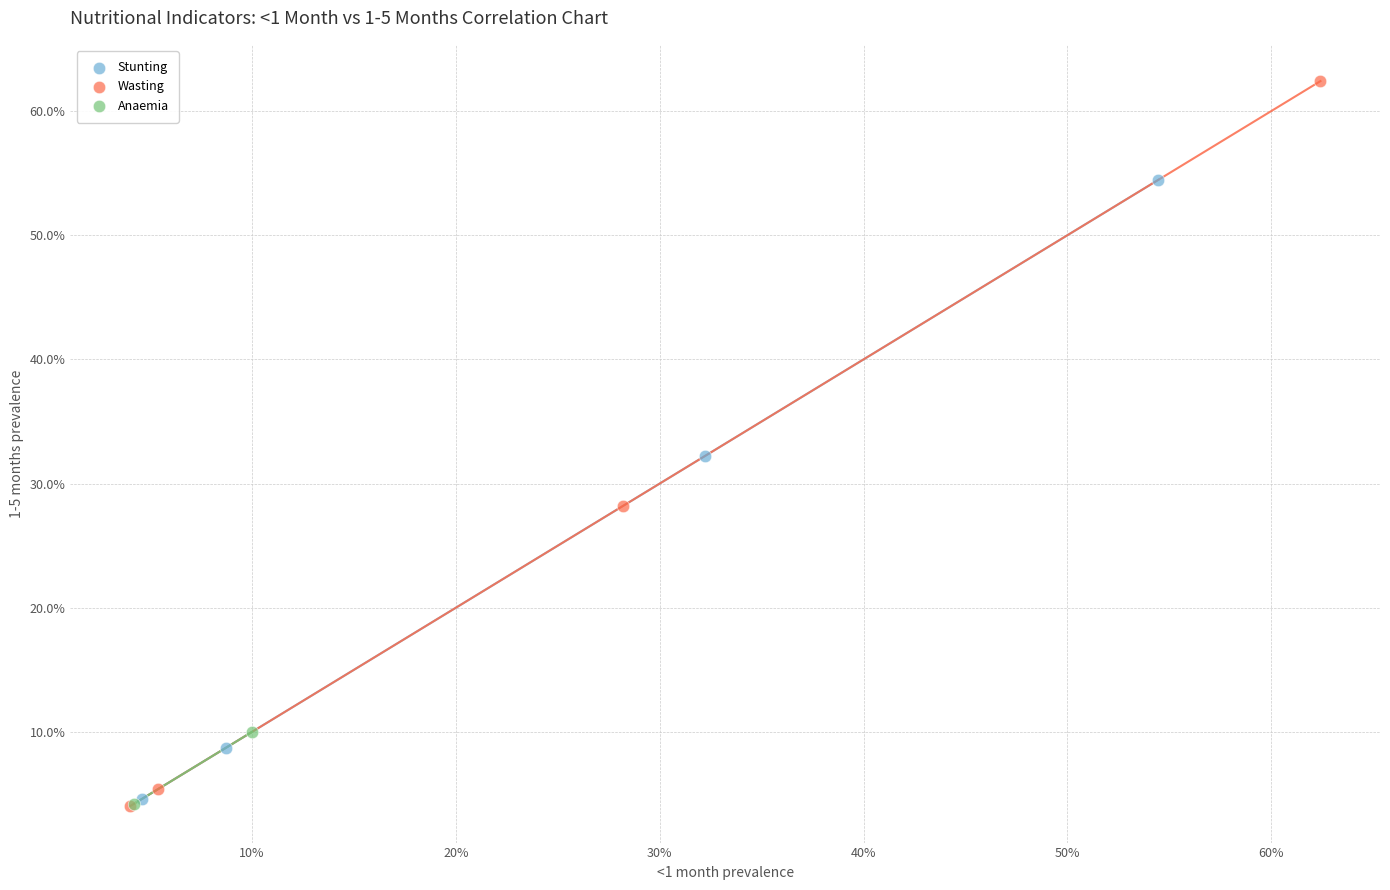

What are all the series names shown in the legend?

Stunting, Wasting, Anaemia